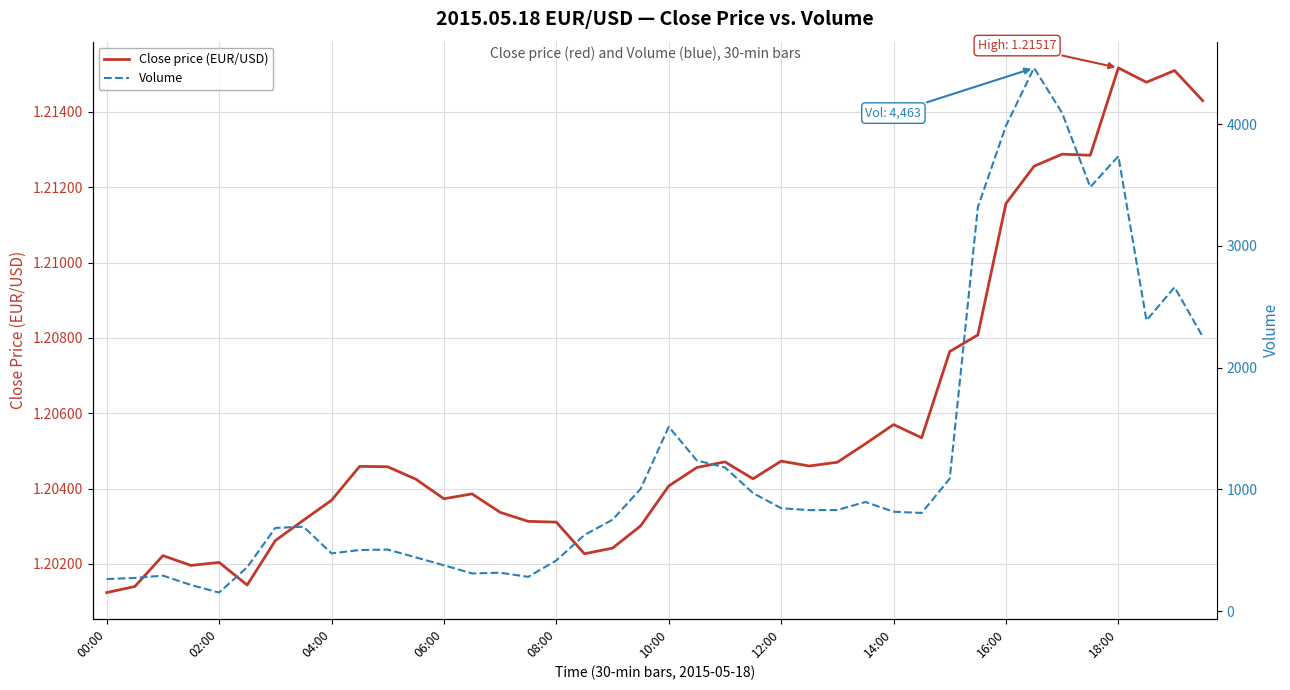

How many lines are shown in the chart?

2